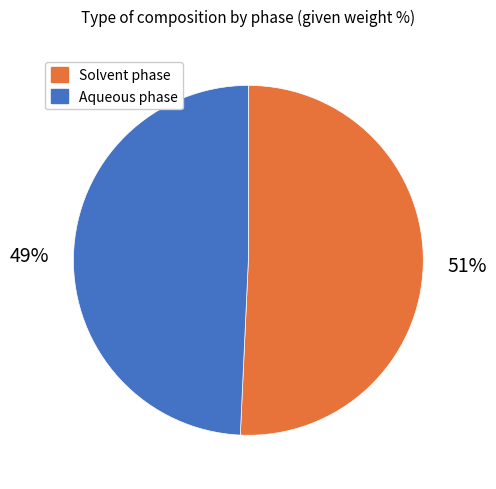

To the nearest percent, what is the average slice percentage?

50%